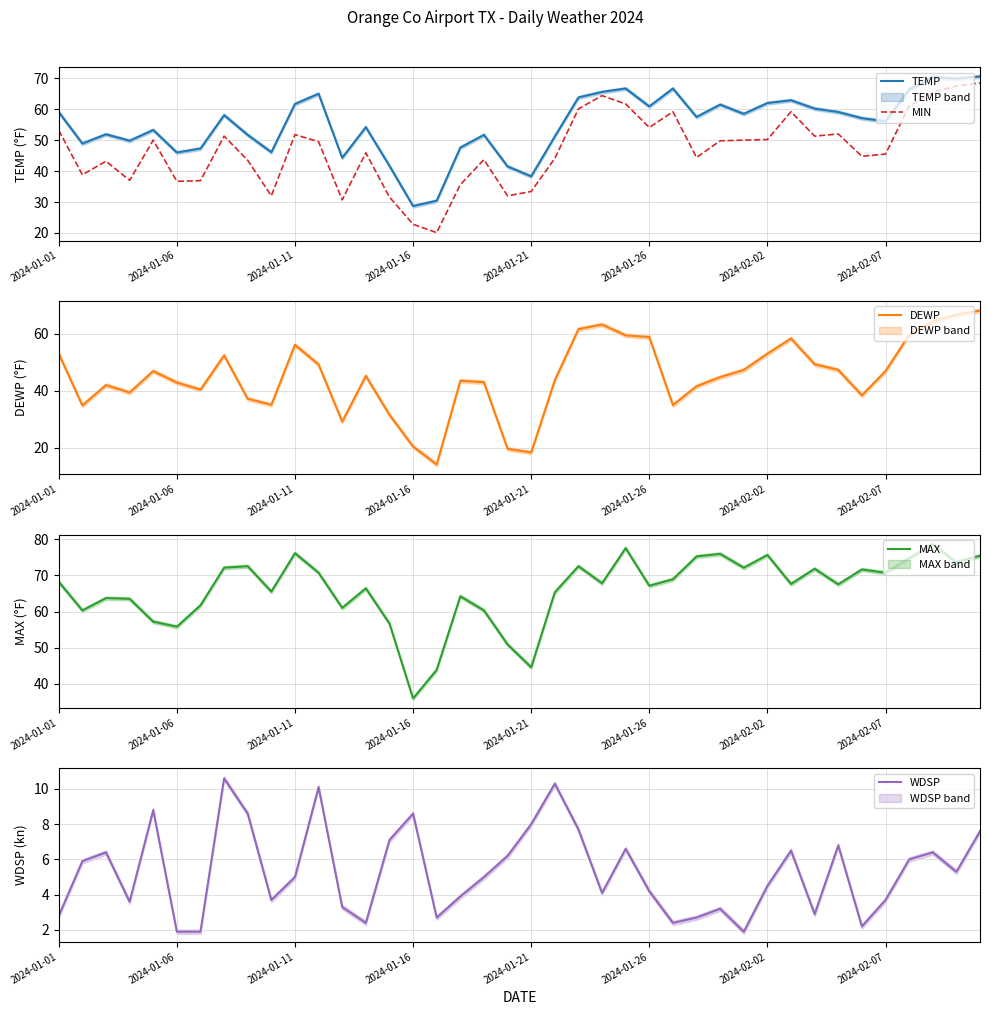

What is the highest value of the TEMP series?

70.6